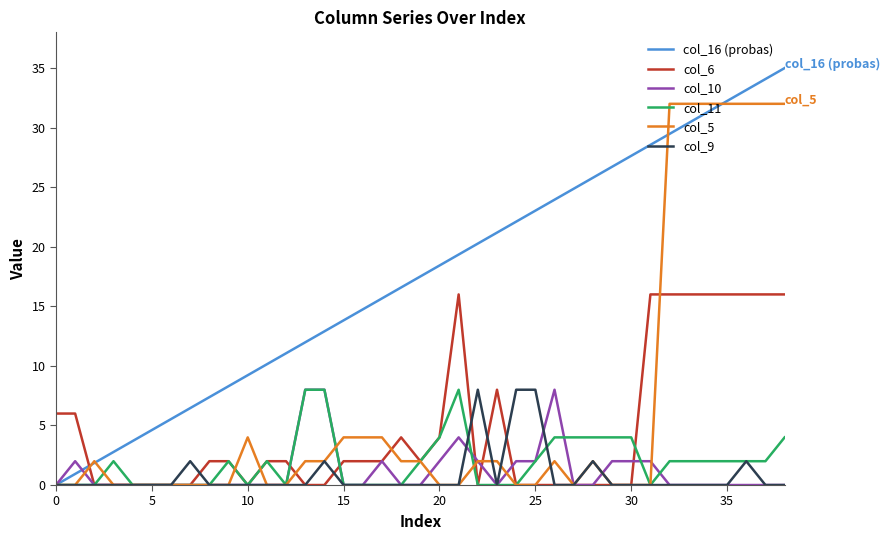

What is the greatest value displayed?

35.0